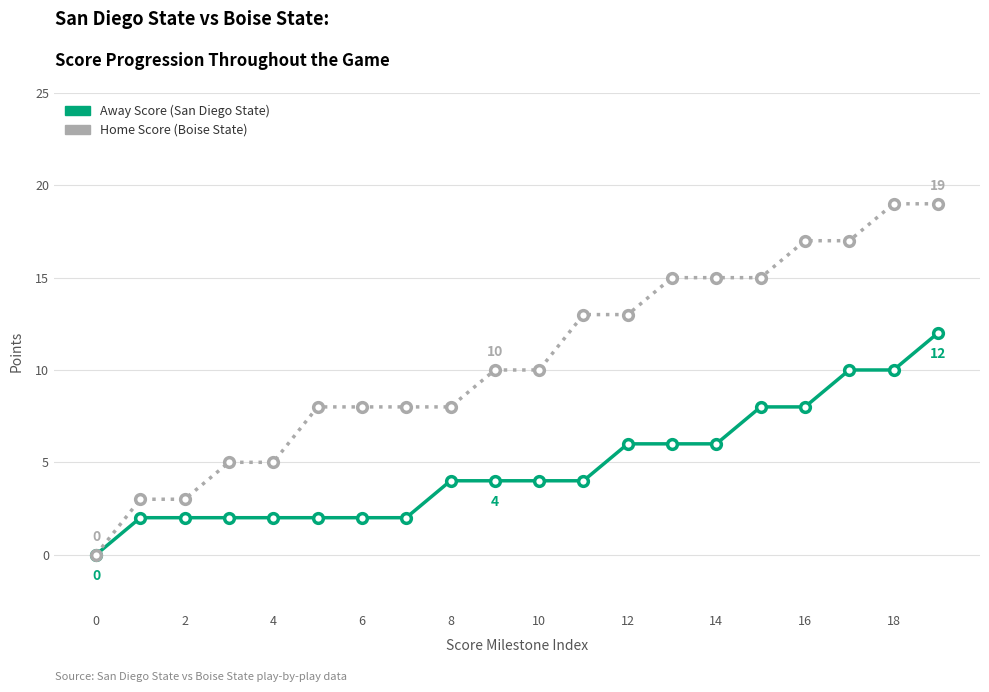

At how many categories does at least one series exceed 6?

15